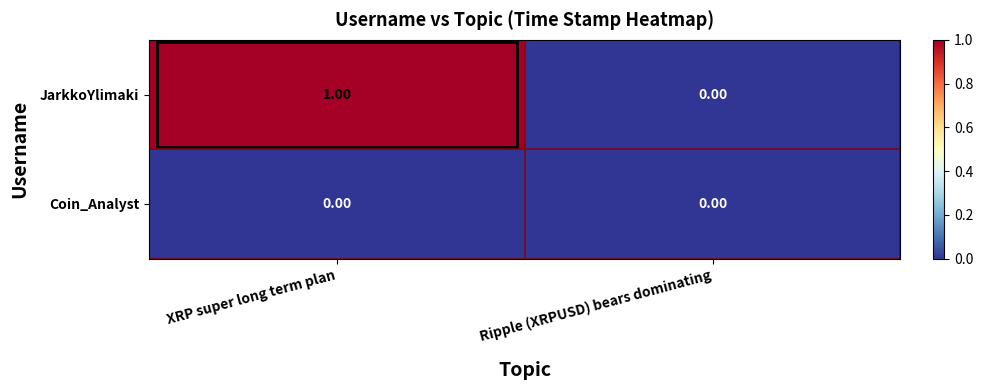

At which category is the sum across all series the highest?

XRP super long term plan